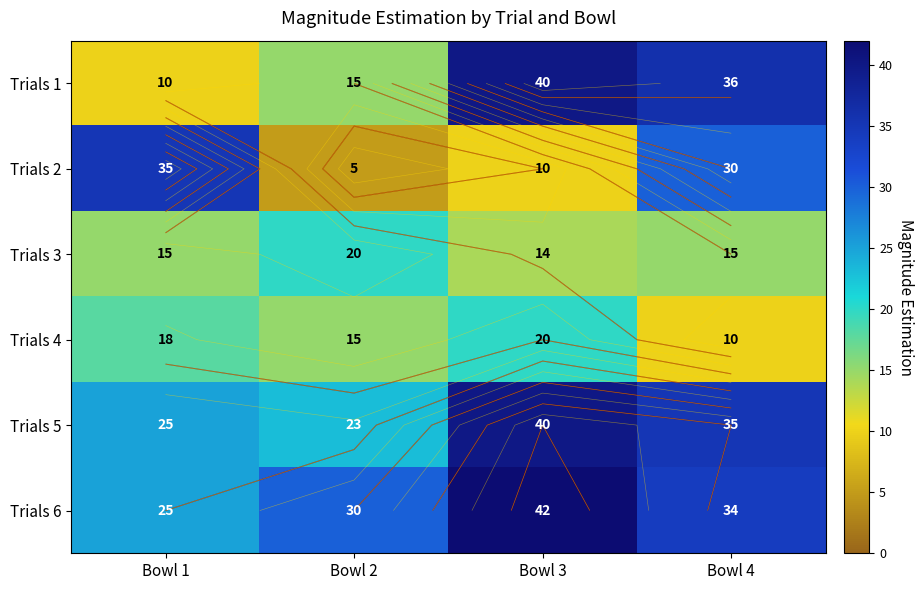

Which has a higher value, Bowl 2 or Bowl 1?

Bowl 2